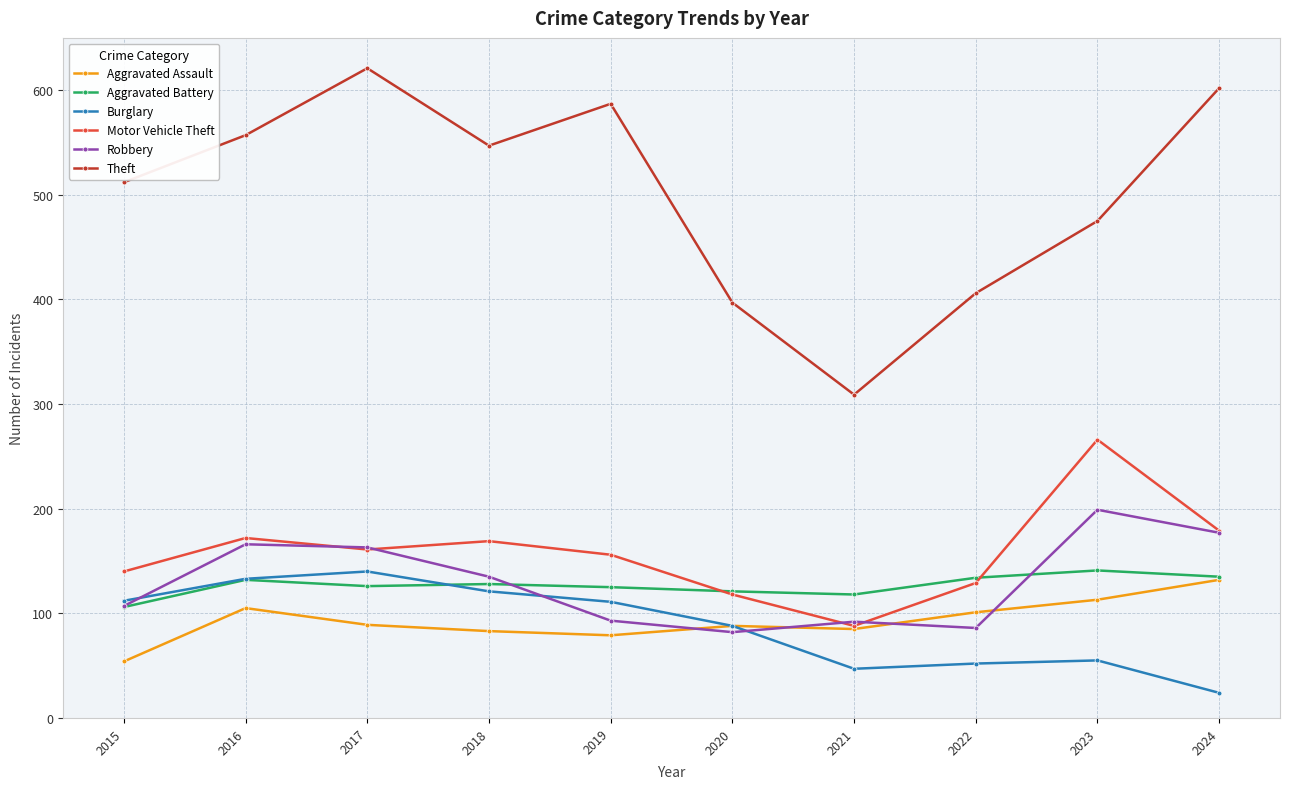

Which category has the highest value across all series?

2017